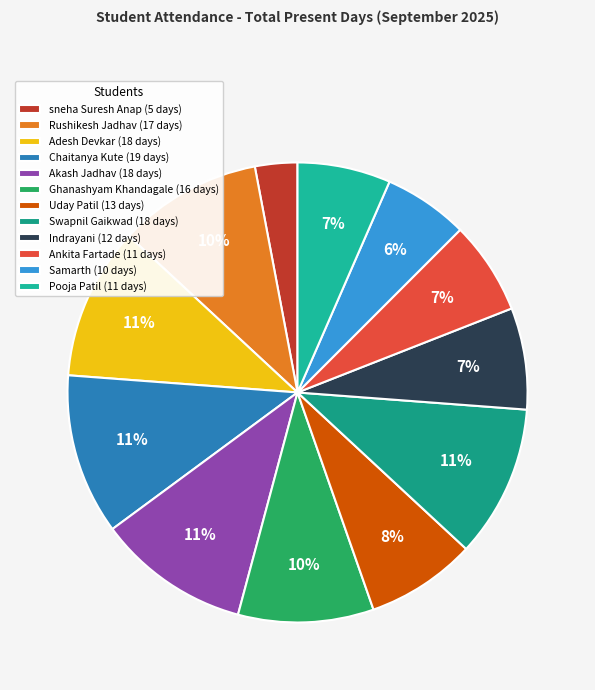

How many slices are in this pie chart?

12